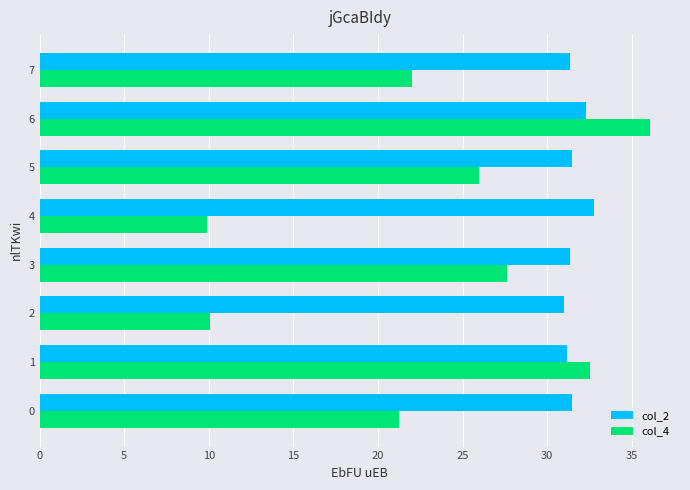

List the series in order of their peak value, highest first.

col_4, col_2